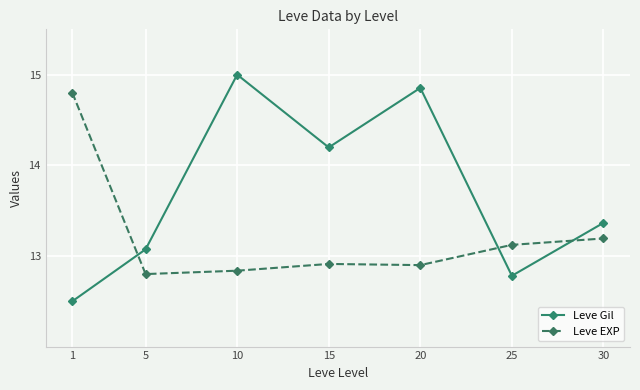

Read the Leve EXP value at 30.

13.2